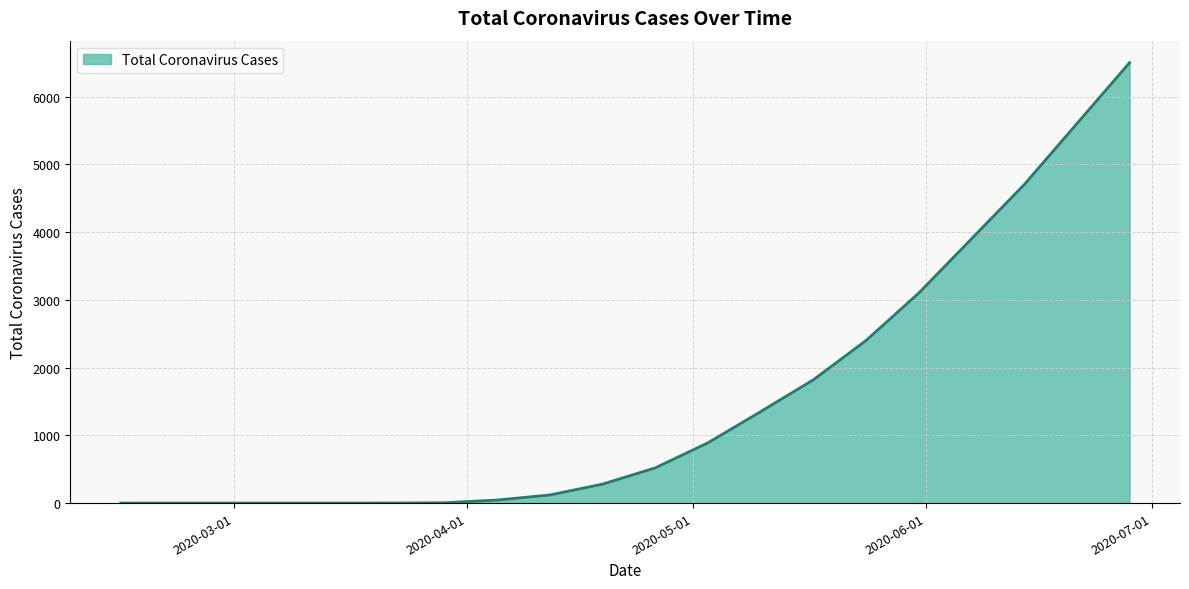

What is the maximum value shown in the chart?

6500